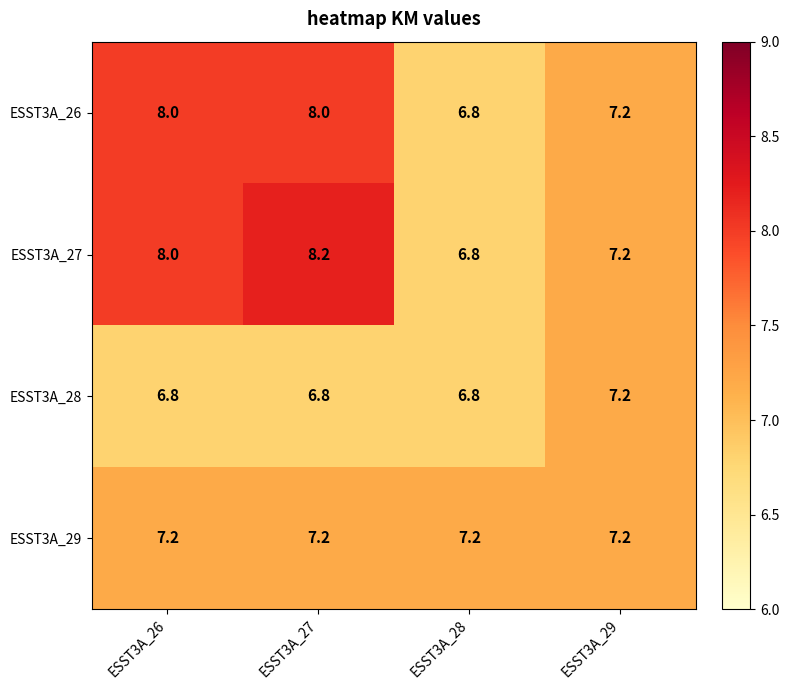

What is the minimum value for ESST3A_28?

6.8